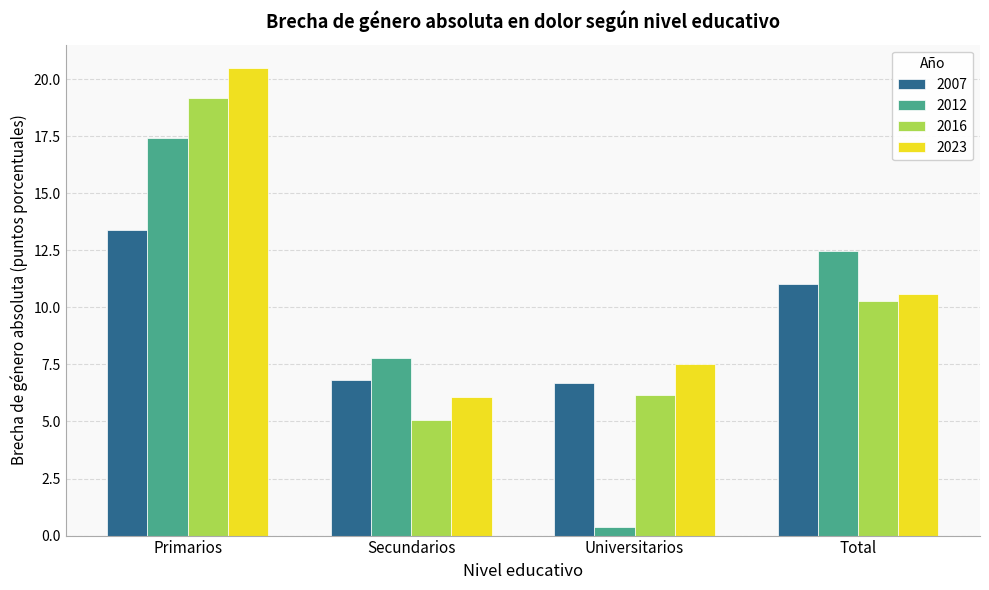

The 2016 series shows 2.2 at Secundarios. True or false?

False